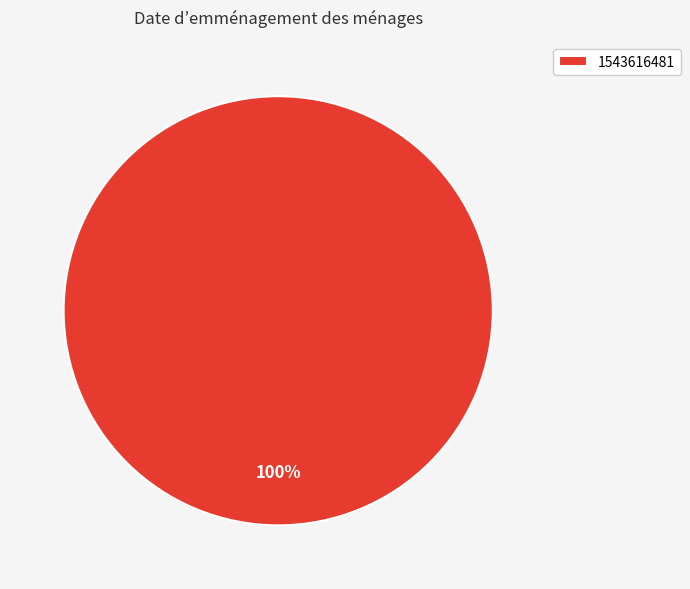

The 1543616481 slice represents 89% of the pie. True or false?

False